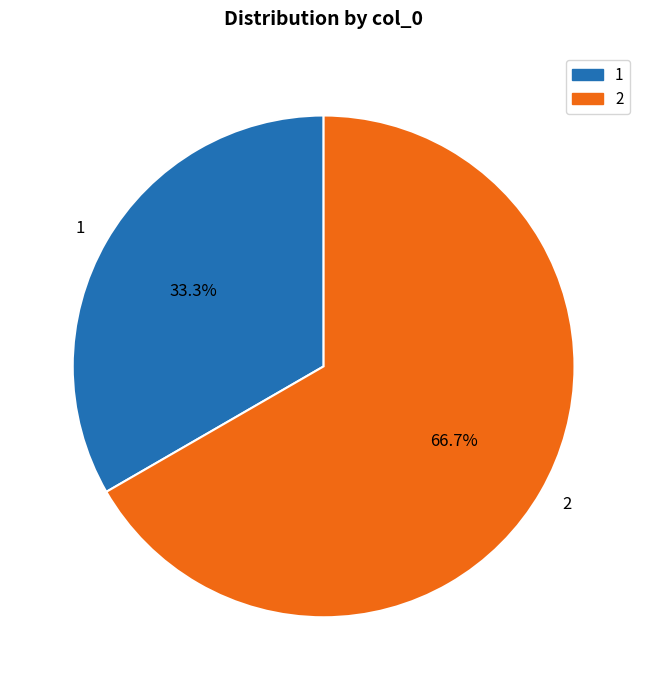

Is it true that 1 is 43% of the pie?

False